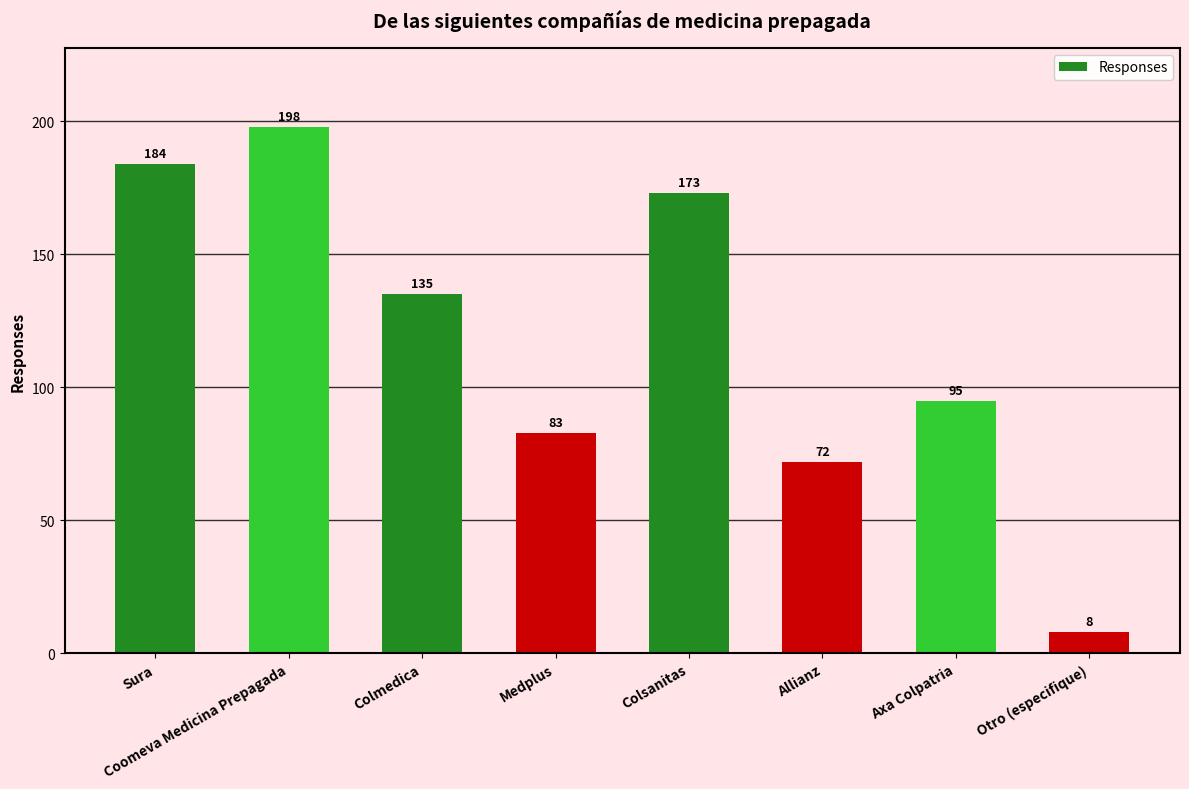

Reading left to right, list all the values displayed in this chart.

Sura=184	Coomeva Medicina Prepagada=198	Colmedica=135	Medplus=83	Colsanitas=173	Allianz=72	Axa Colpatria=95	Otro (especifique)=8